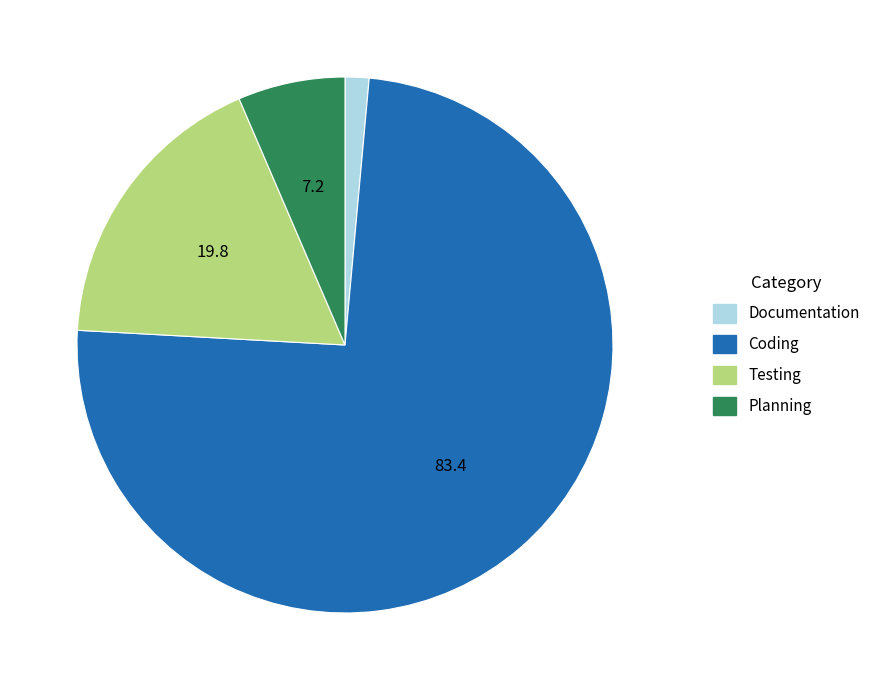

Which category has the biggest portion of the pie?

Coding